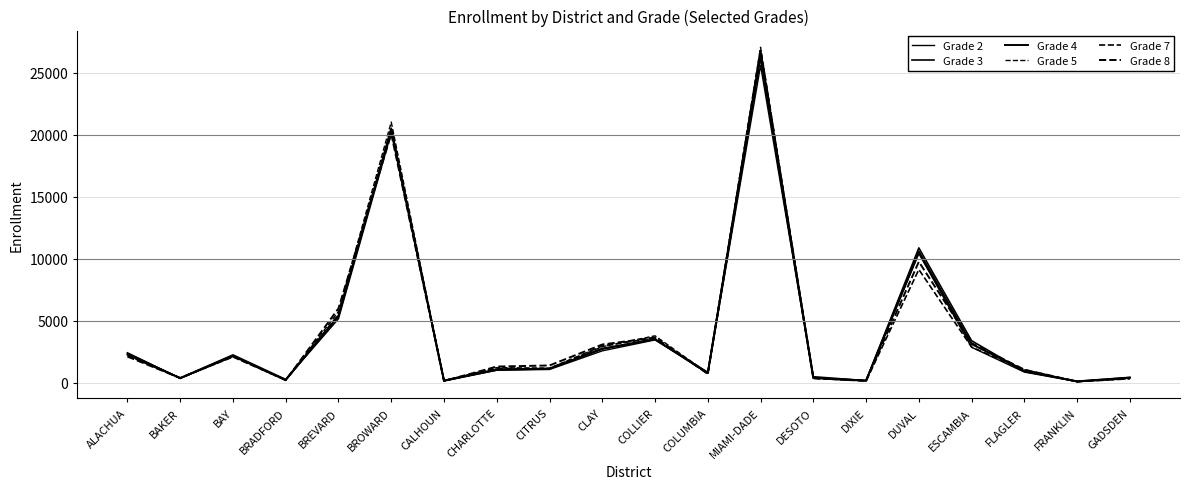

What is the maximum value for Grade 5?

27040